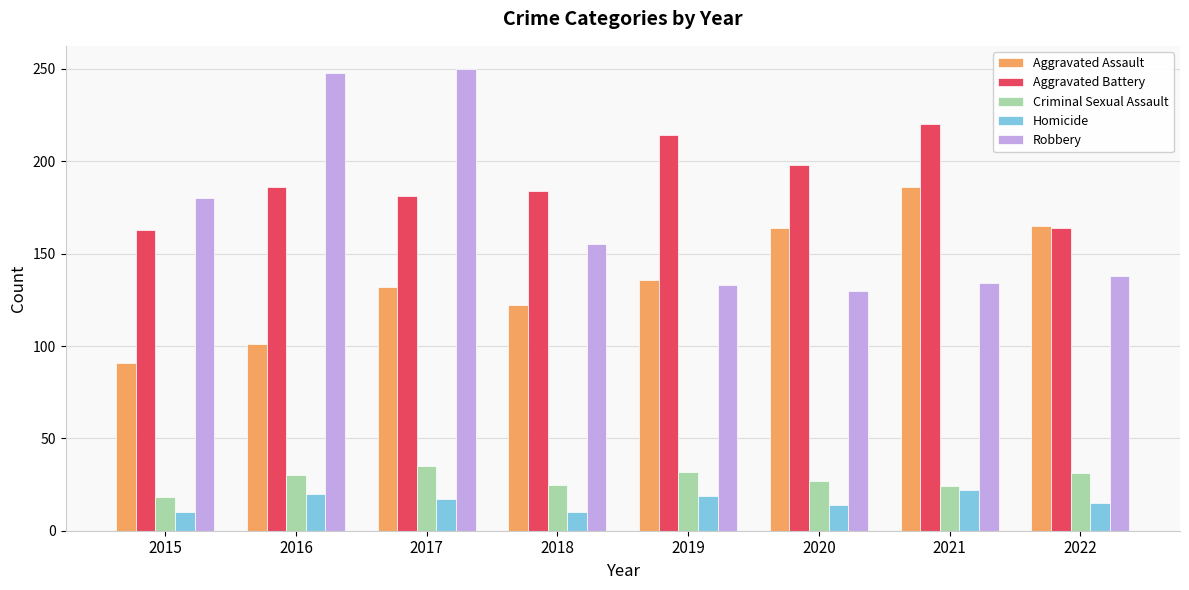

Between 2015 and 2016, which series saw the biggest shift?

Robbery